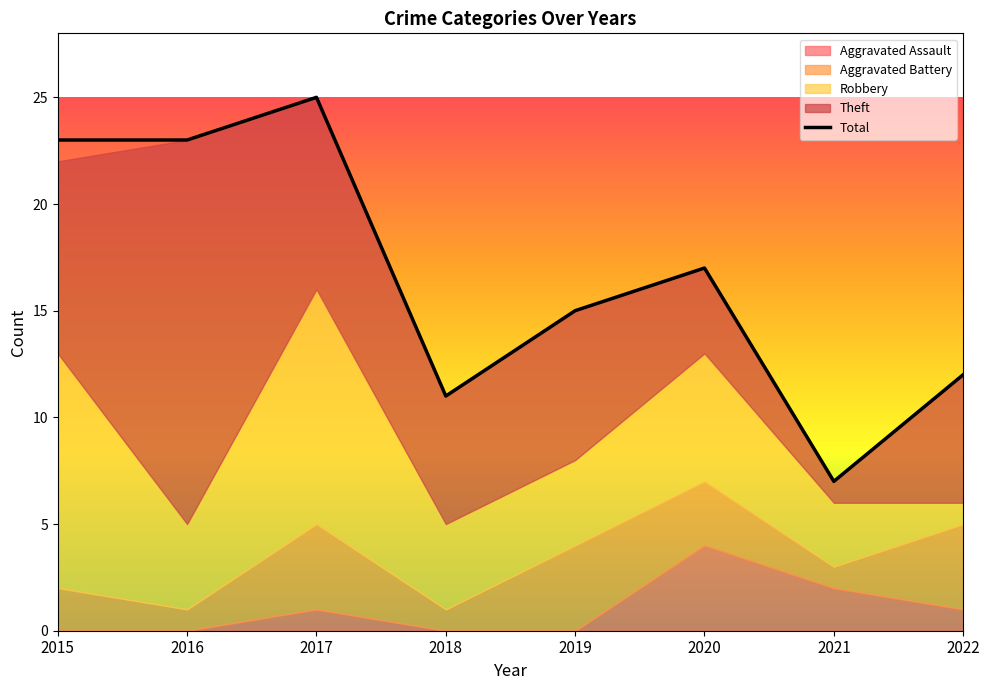

Between 2018 and 2020, which is larger?

2020